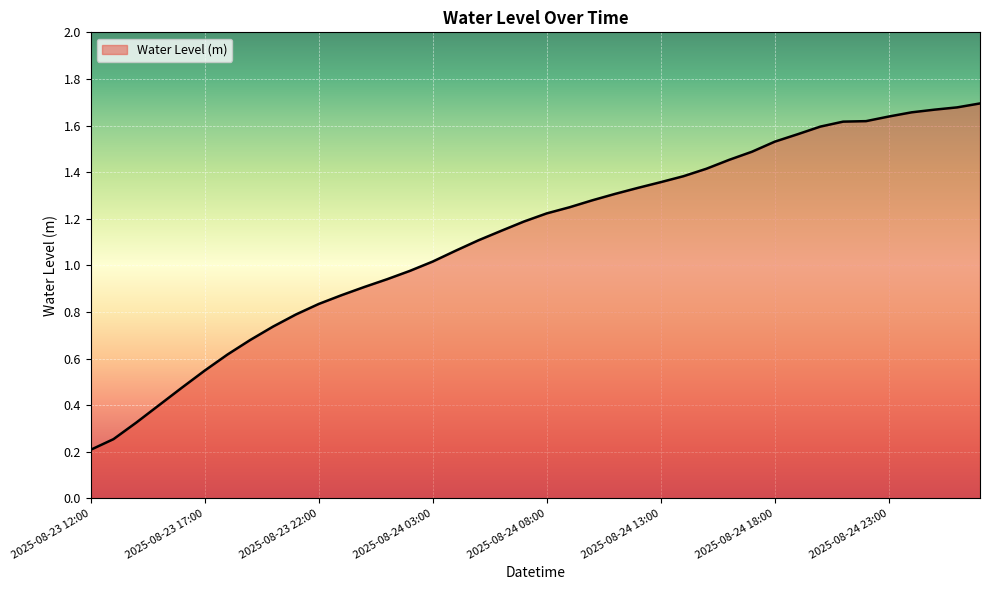

How many lines are shown in the chart?

1